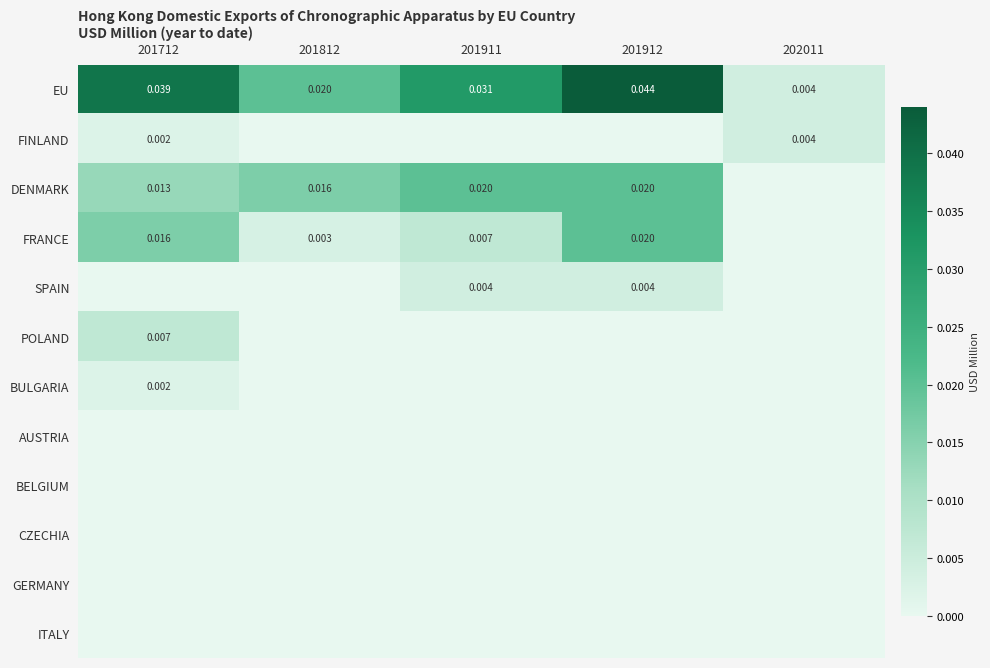

How many data points in SPAIN are above 0?

2